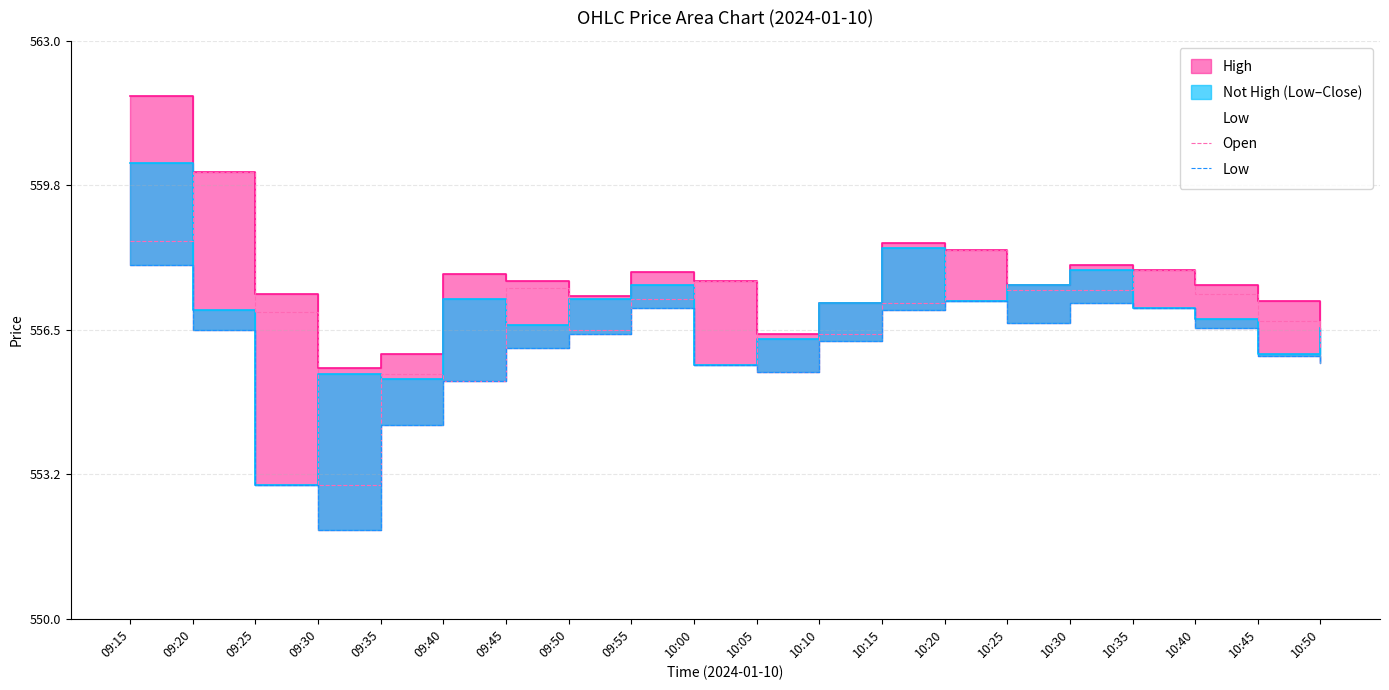

Is it true that Low equals 881.1 at 09:55?

False